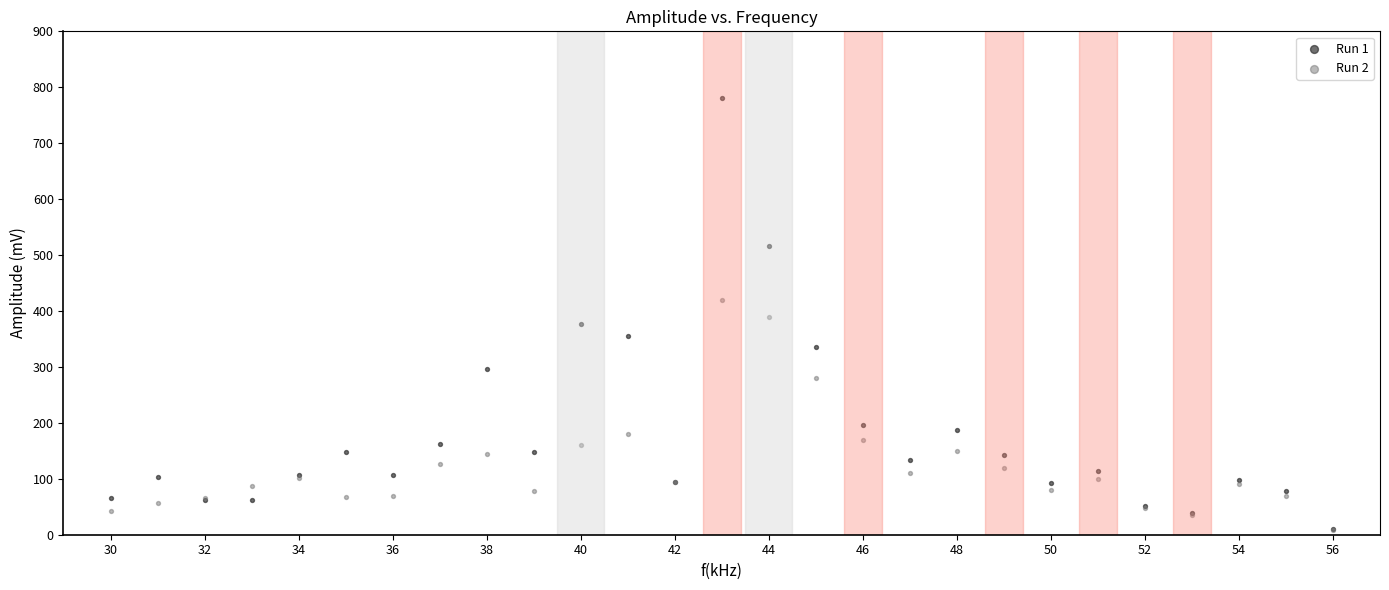

Which series contains the highest Y value?

Run 1